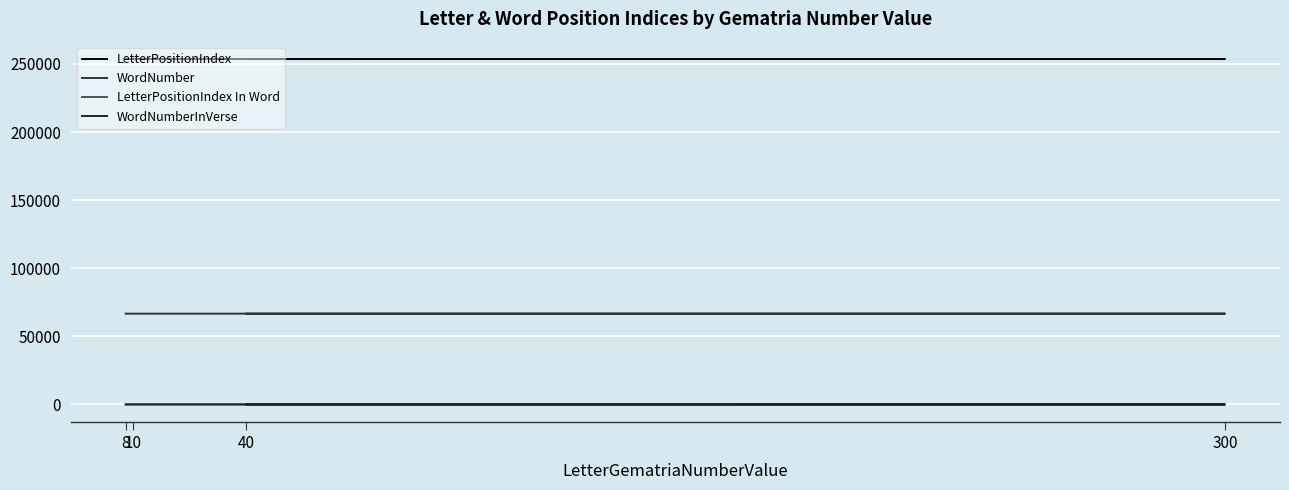

How many series are shown in this chart?

4